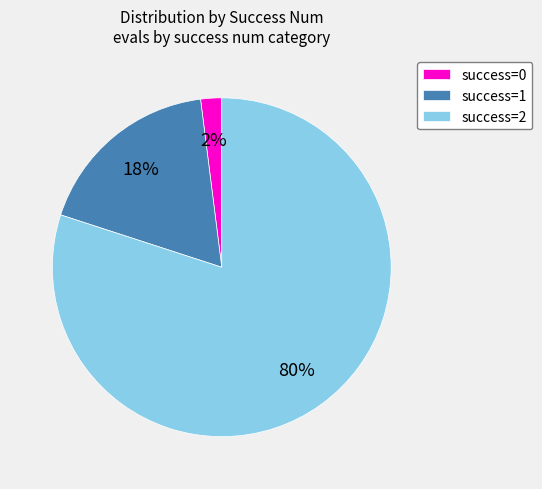

What is the majority slice?

success=2